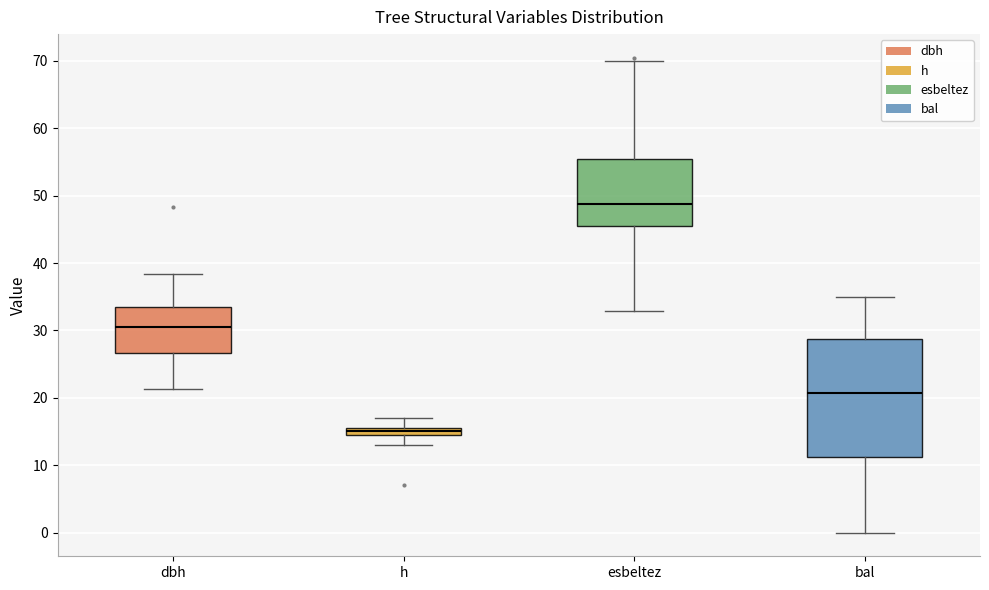

Comparing the boxes themselves (not the whiskers), which one is the tallest?

bal